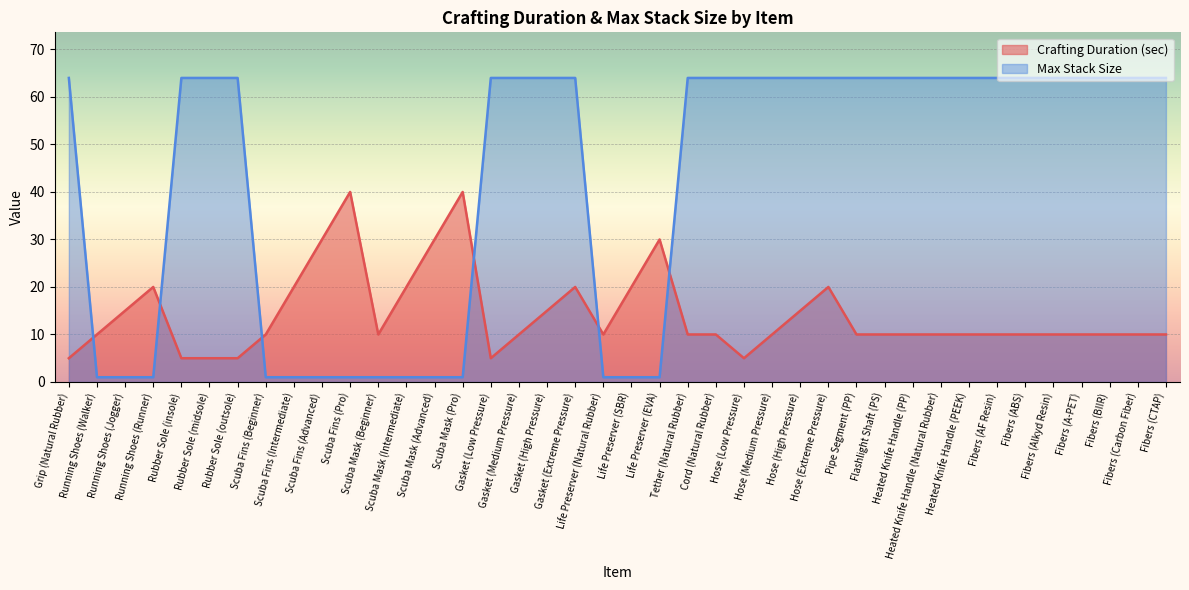

What is the difference between the maximum and second lowest values in the Crafting Duration (sec) series?

35